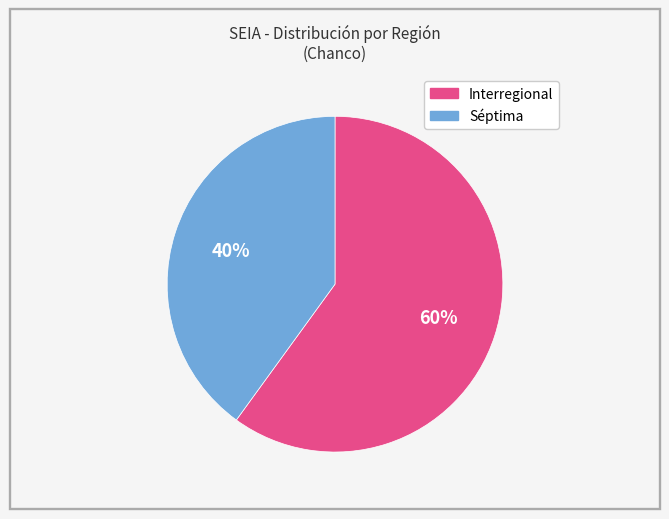

To the nearest percent, what is the combined percentage of Interregional and Séptima?

100%